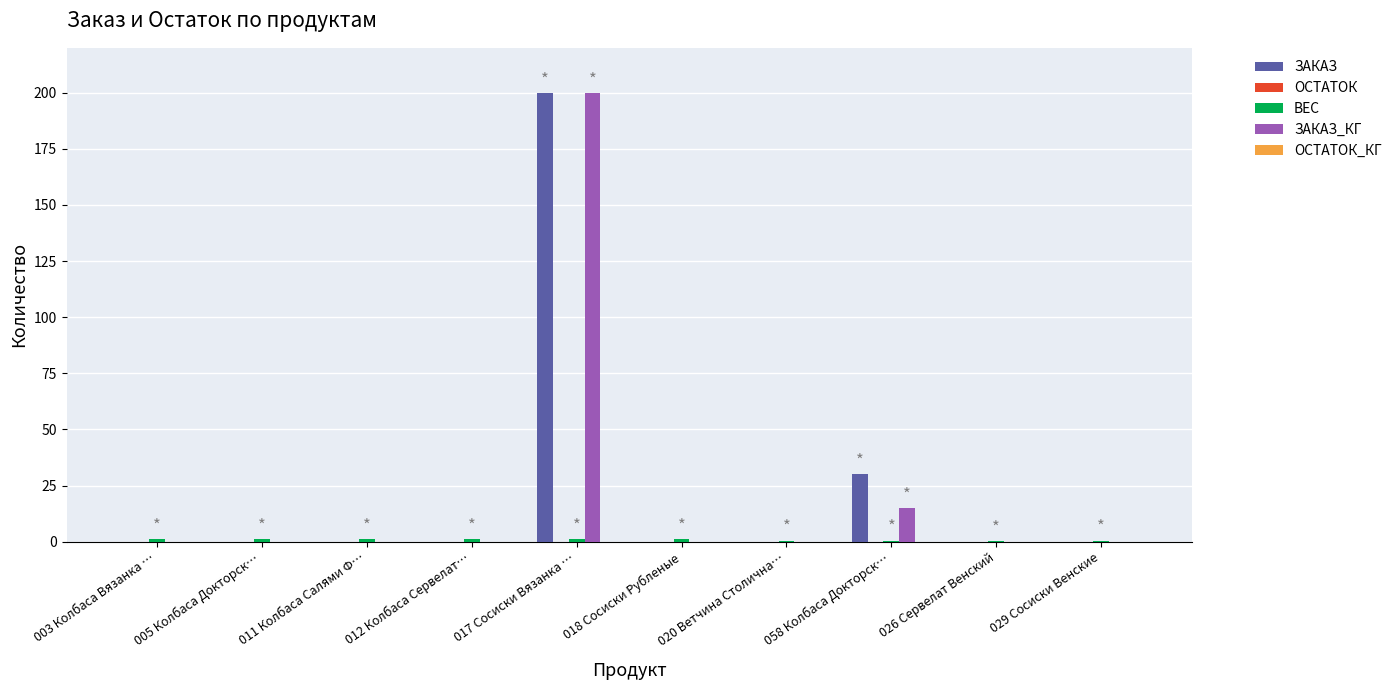

How many groups of bars are there?

10